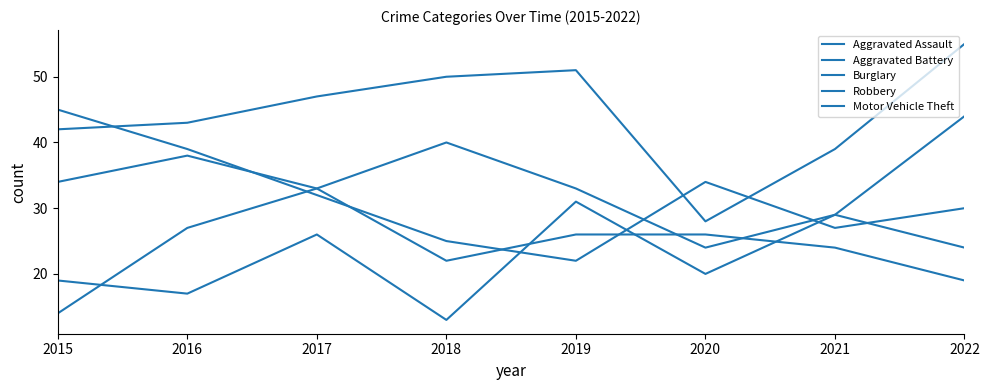

What is the lowest value of the Motor Vehicle Theft series?

24